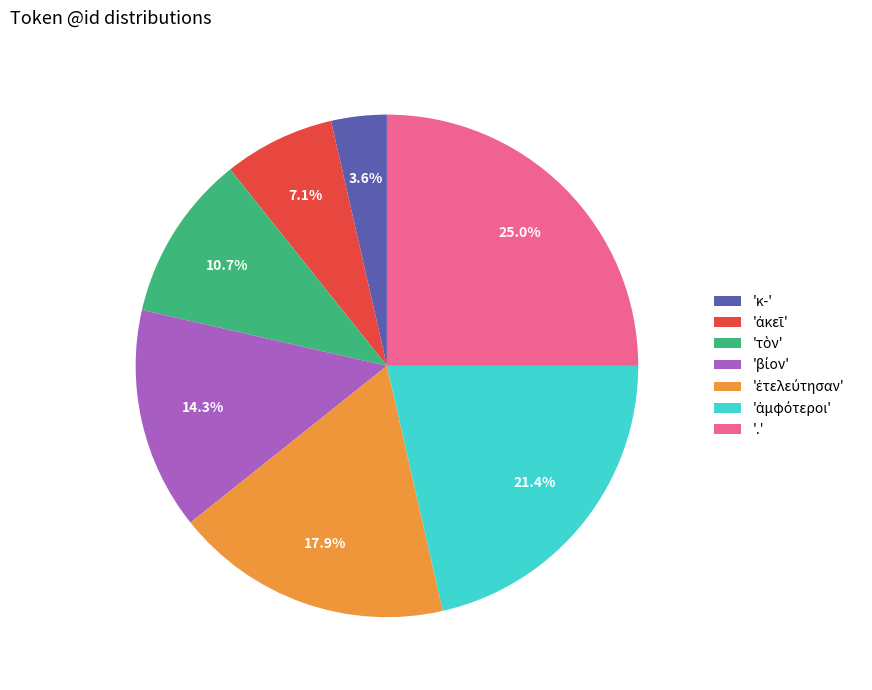

What is the largest slice in the pie chart?

.